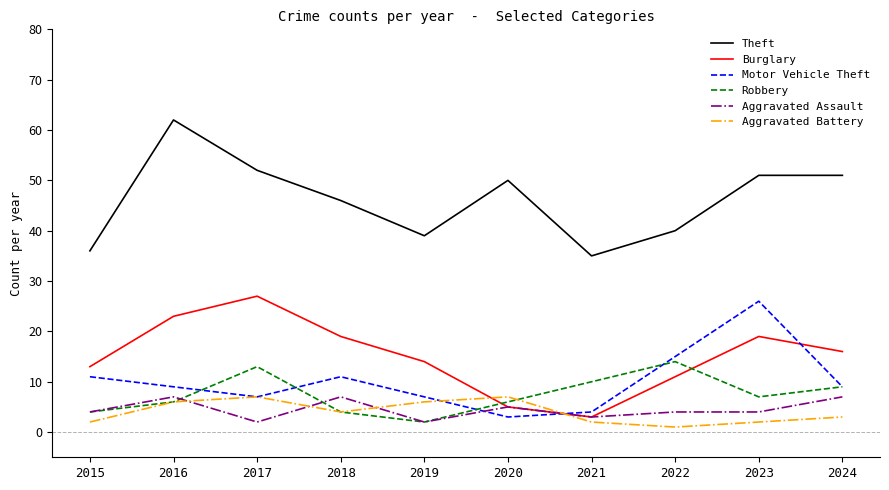

At which category does Motor Vehicle Theft reach its first local valley?

2017